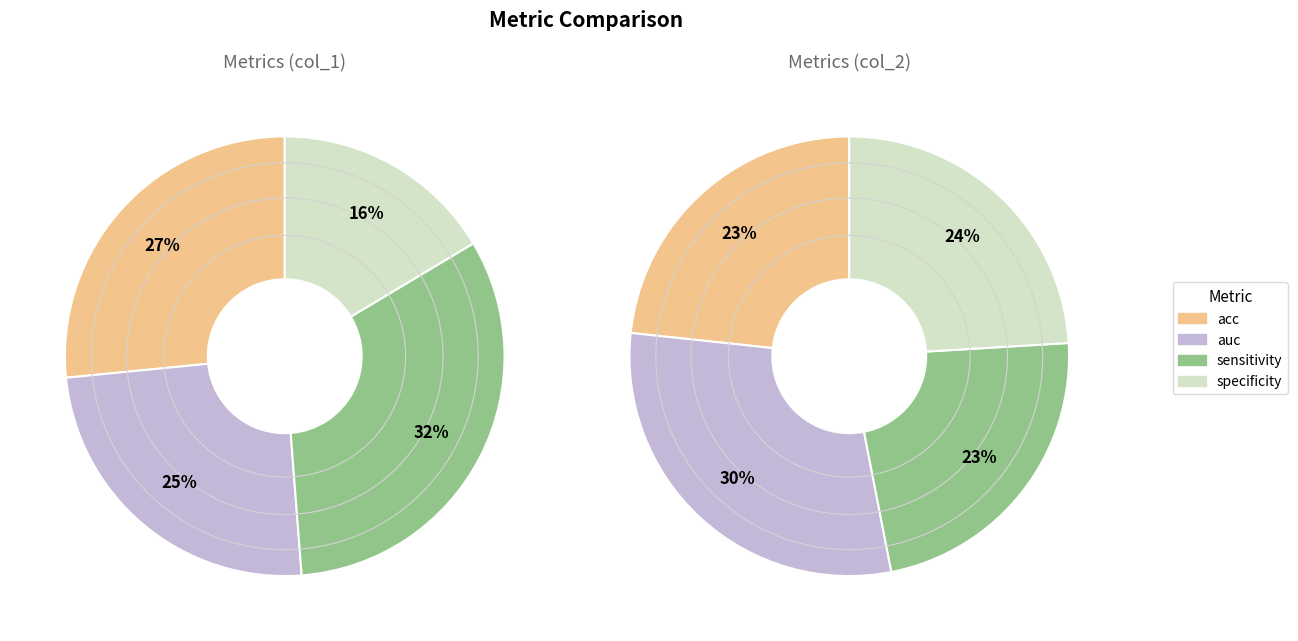

Is it true that sensitivity is 23% of the pie?

False